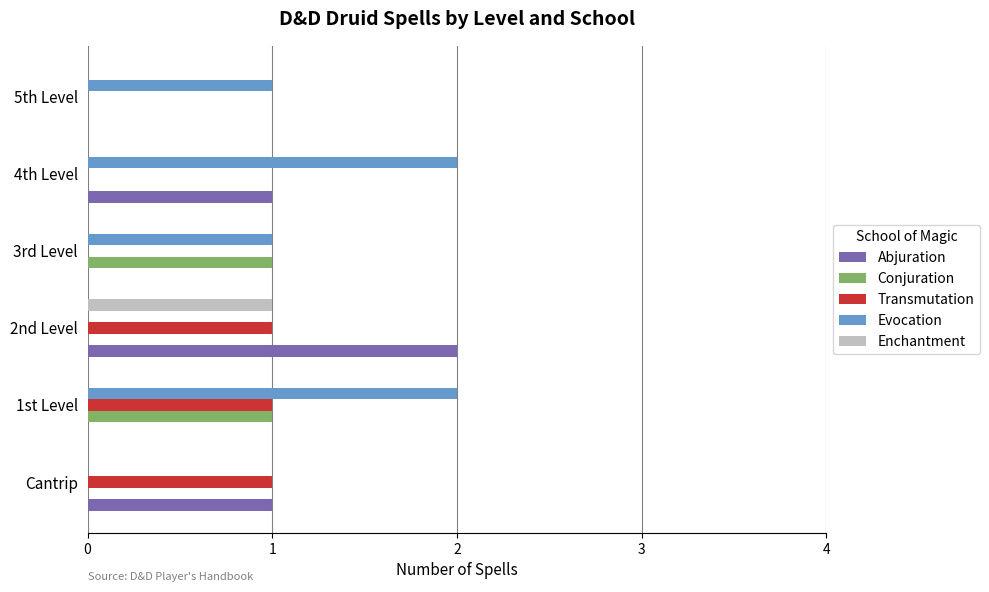

What is the sum of all Evocation values?

6